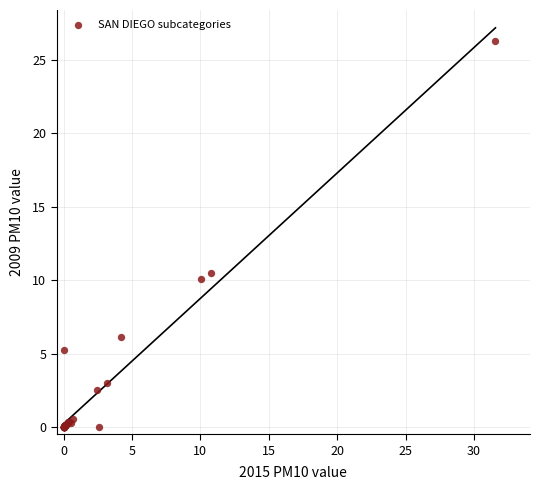

What Y value in the scatter plot is closest to 13?

10.5